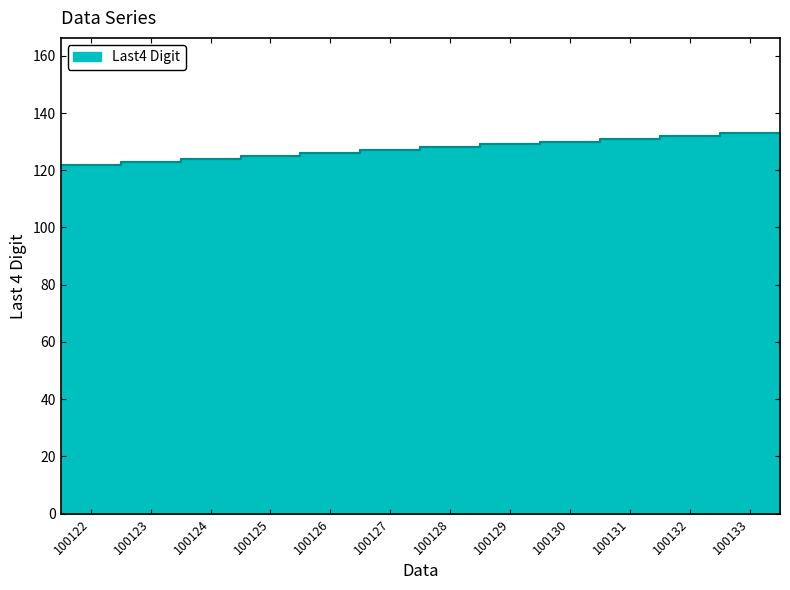

The chart shows a value of 131 at 100131. True or false?

True